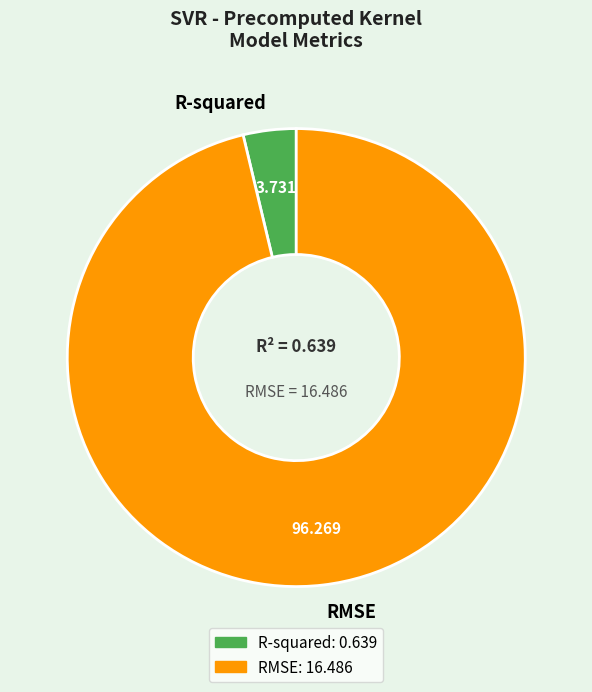

What is the majority slice?

RMSE